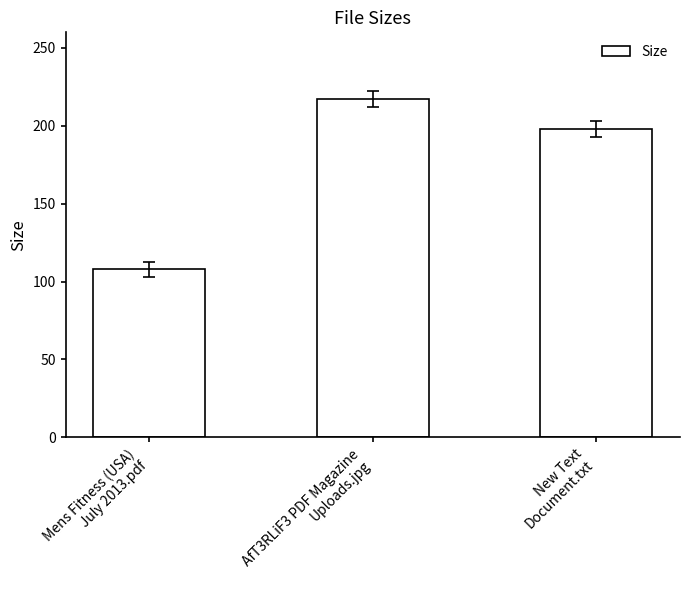

What is the difference between the maximum and minimum values?

109.4